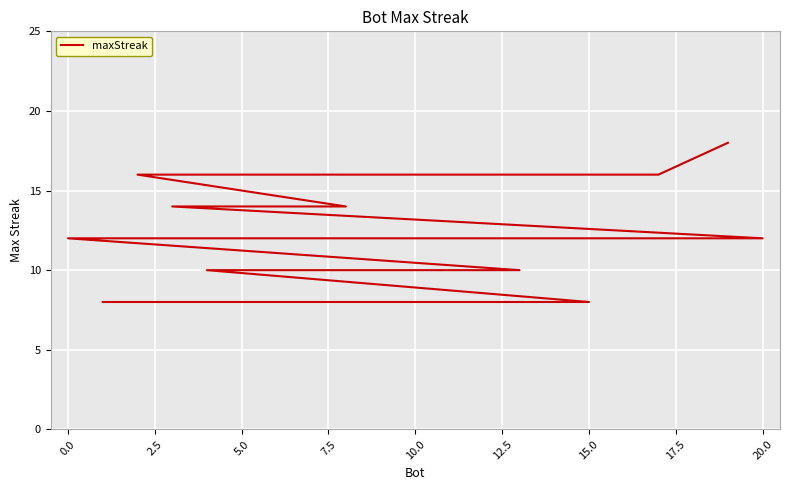

Is this an area chart (filled region under the line)?

No